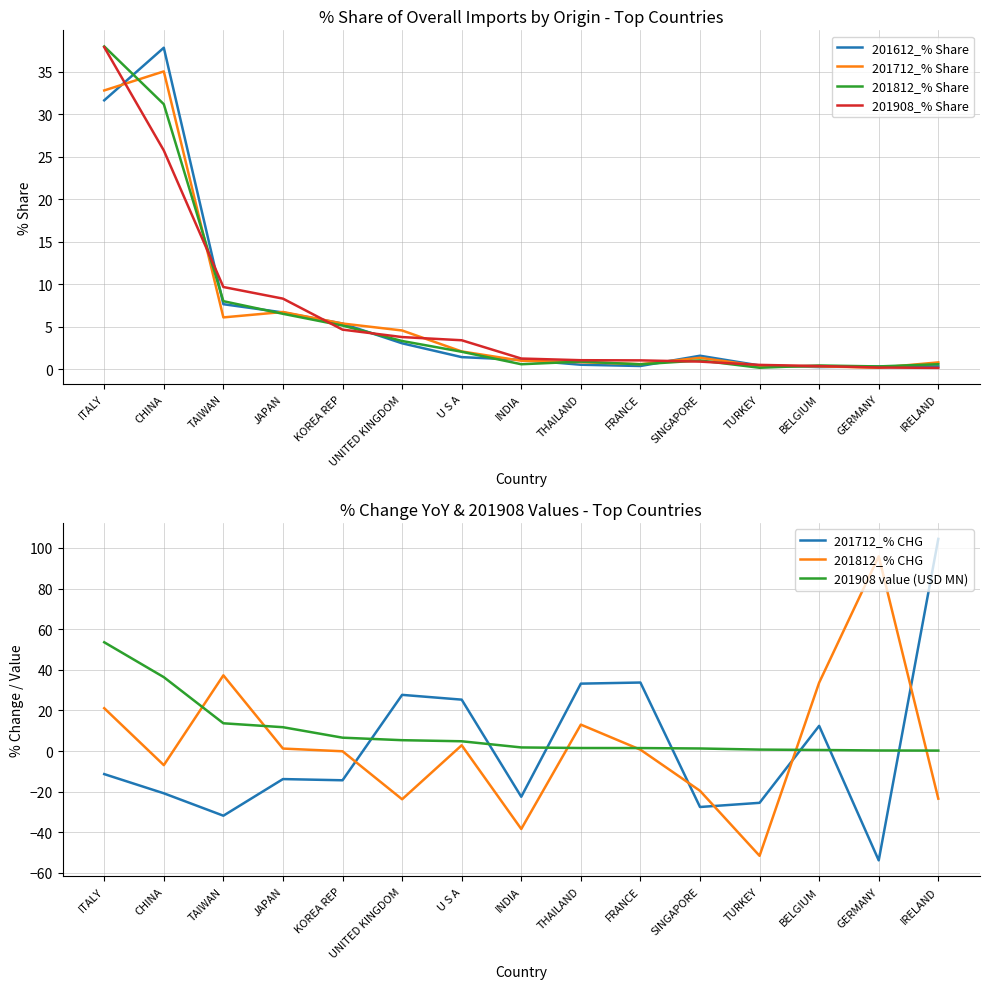

What is the label of the 14th point from the right?

CHINA